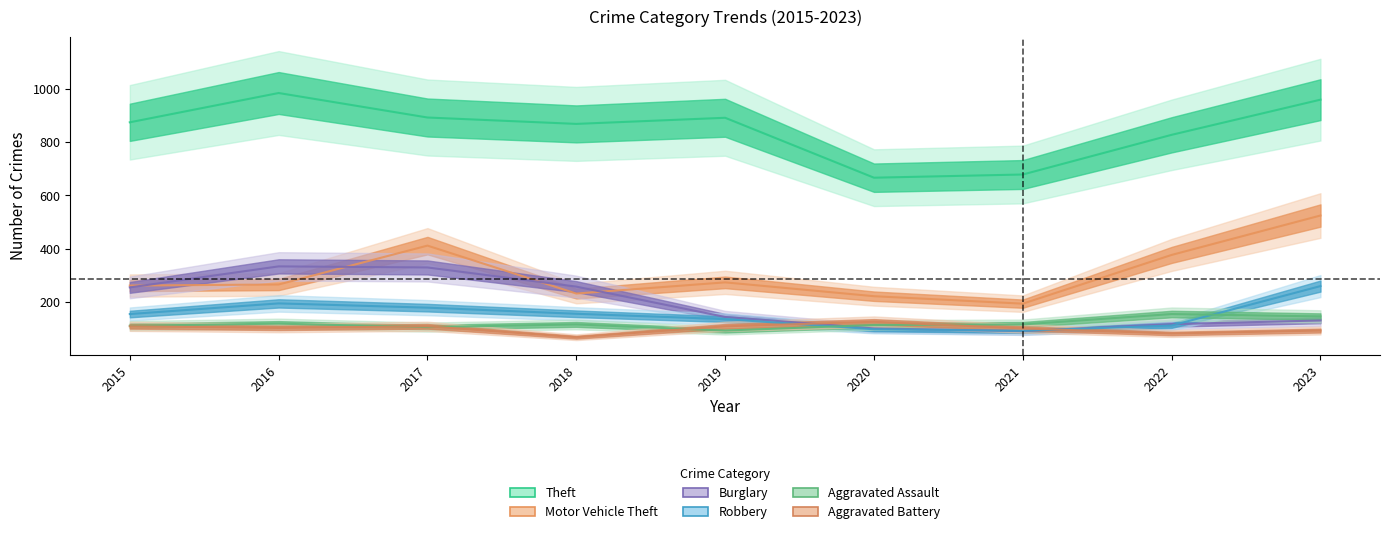

Where do Aggravated Assault and Burglary first cross each other?

2019 and 2020